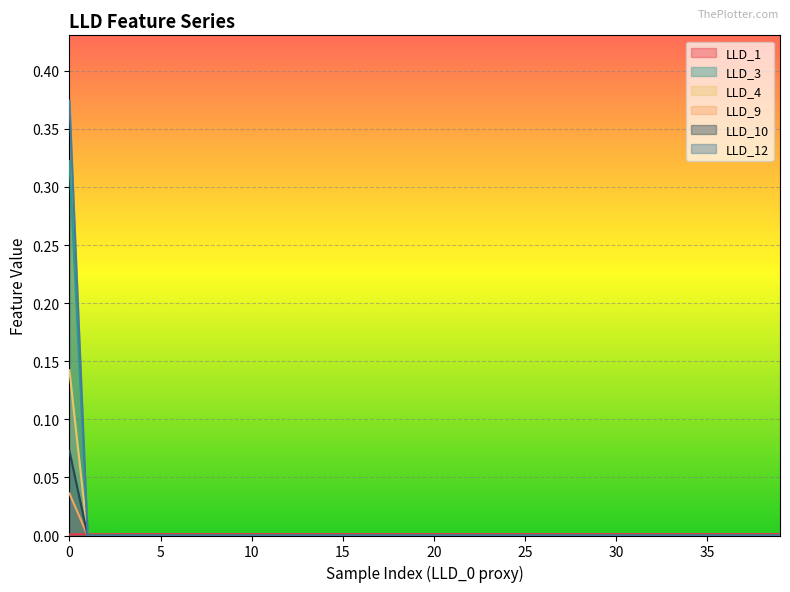

How many lines are shown in the chart?

6